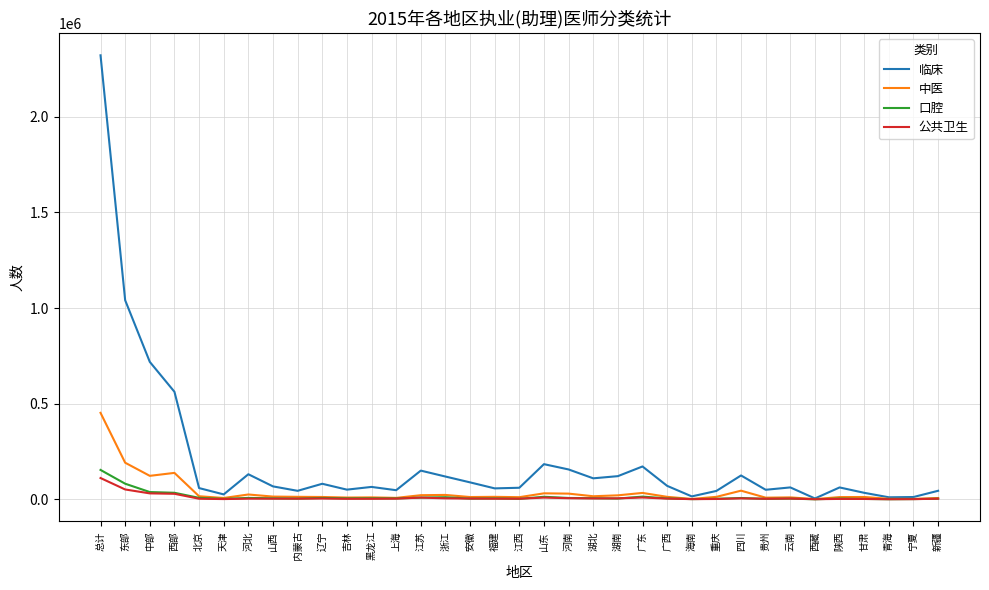

In 公共卫生, how many points are higher than both neighbors (excluding endpoints)?

8